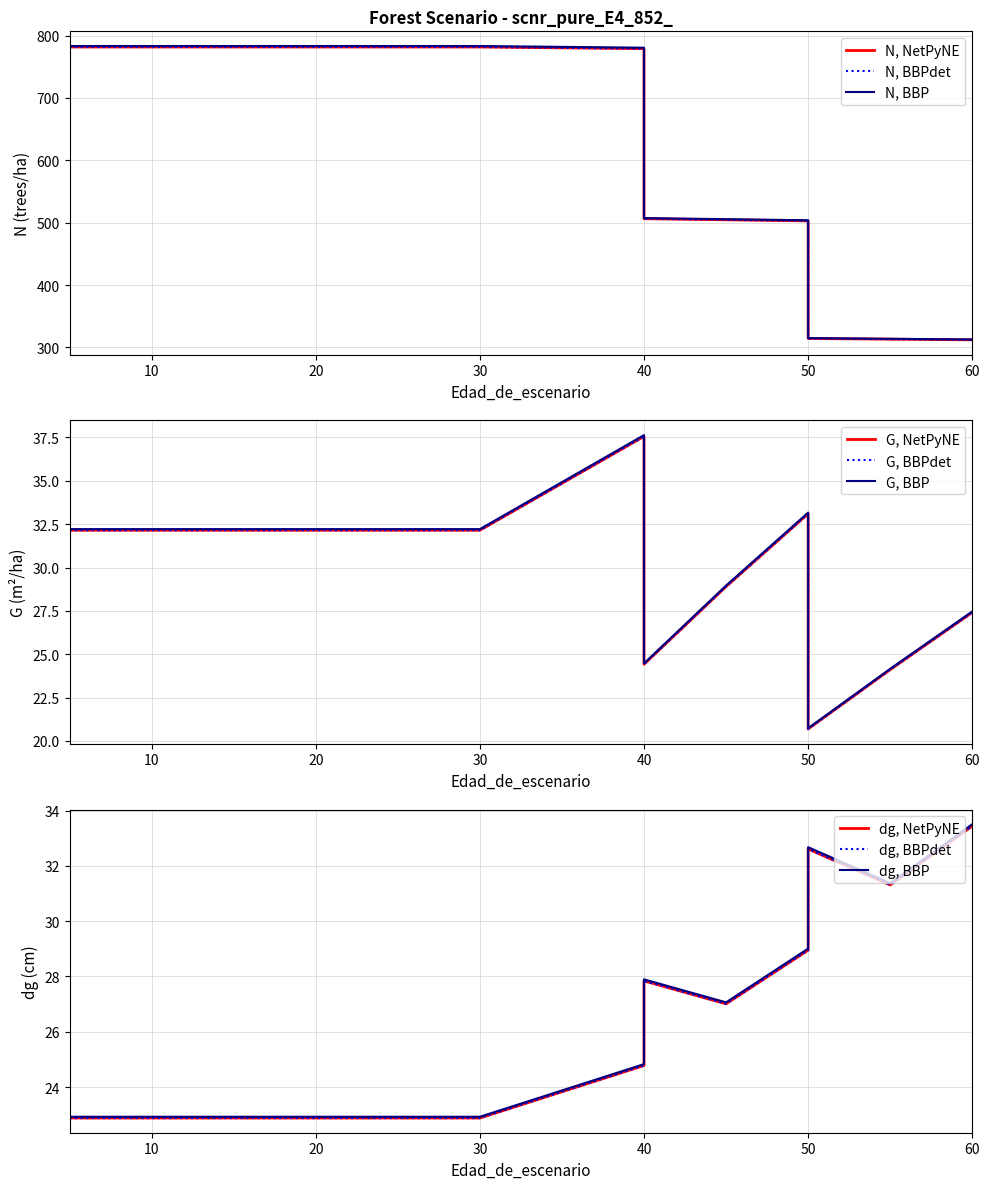

At how many categories does at least one series exceed 556?

10